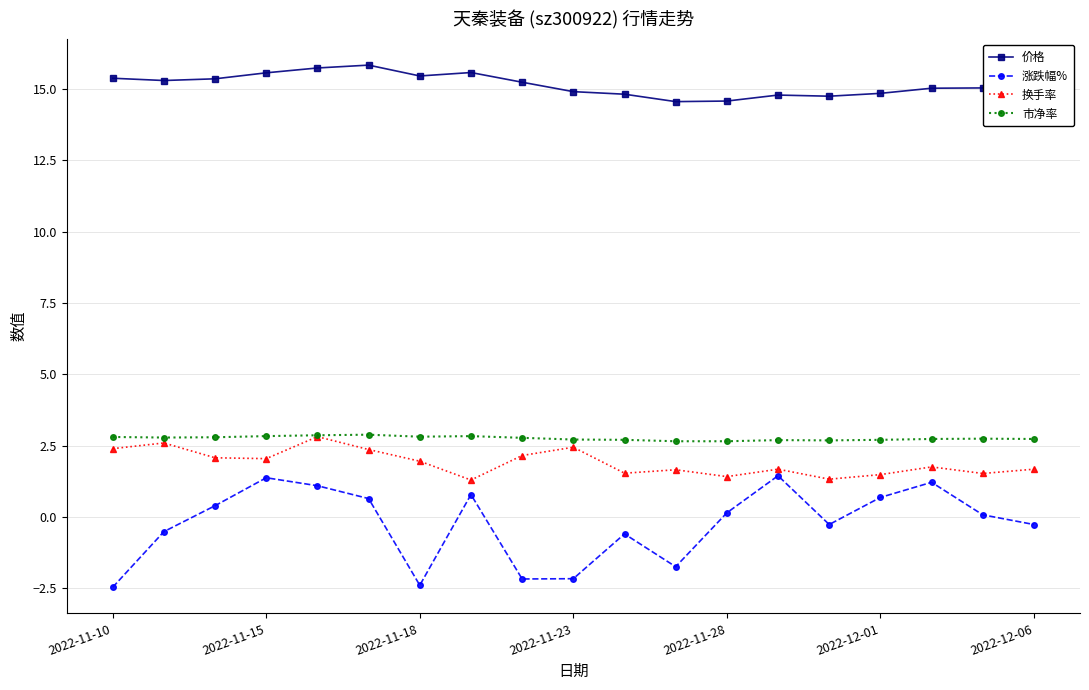

What is the minimum value for 涨跌幅%?

-2.5